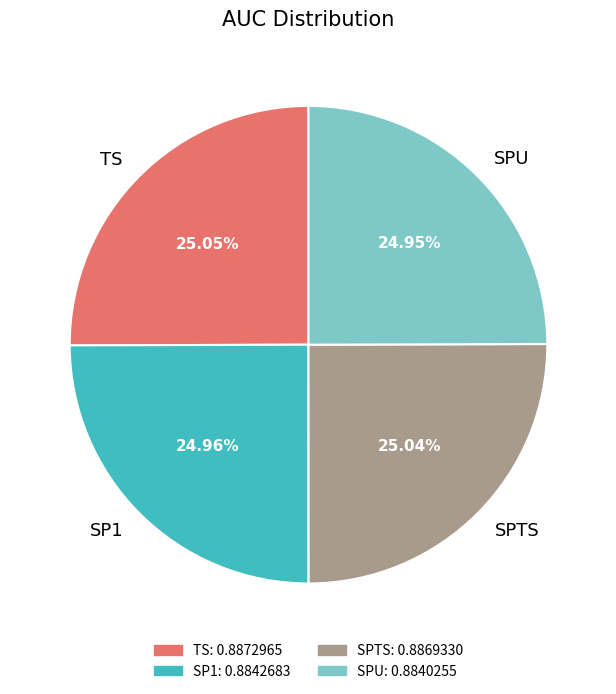

To the nearest percent, what portion does SP1 represent?

25%